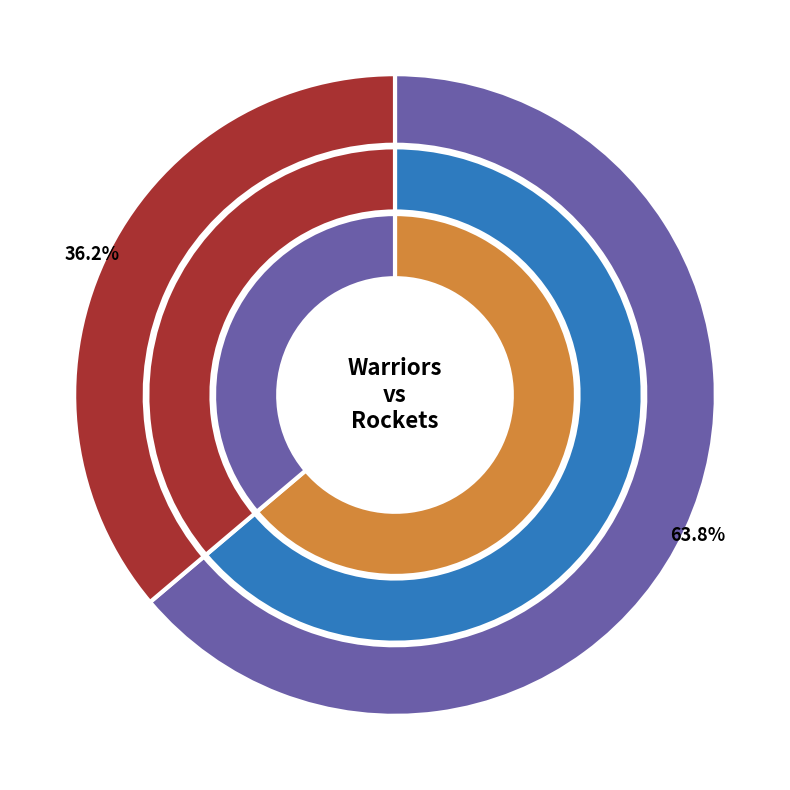

The visiting team (Rockets) slice represents 30% of the pie. True or false?

False